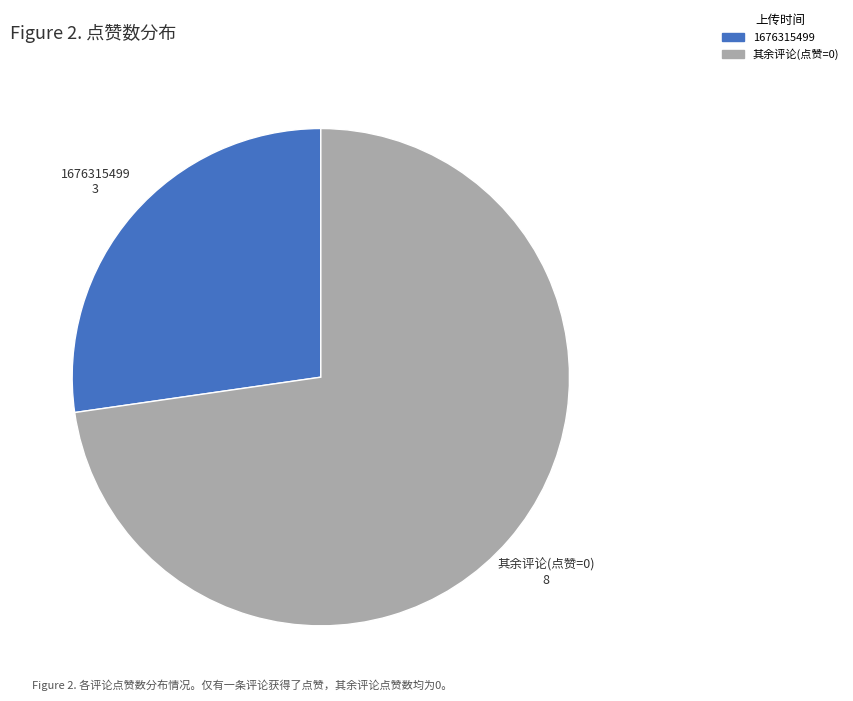

Count the number of slices in the pie.

2